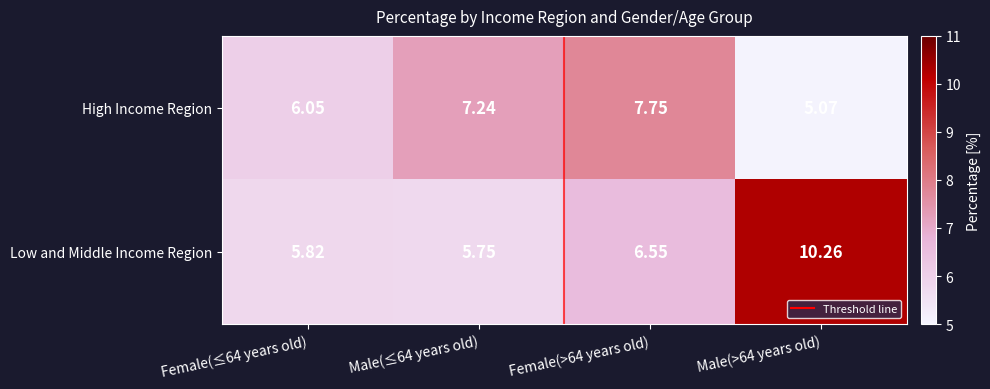

Between Male(≤64 years old) and Female(>64 years old), which series saw the biggest shift?

Low and Middle Income Region